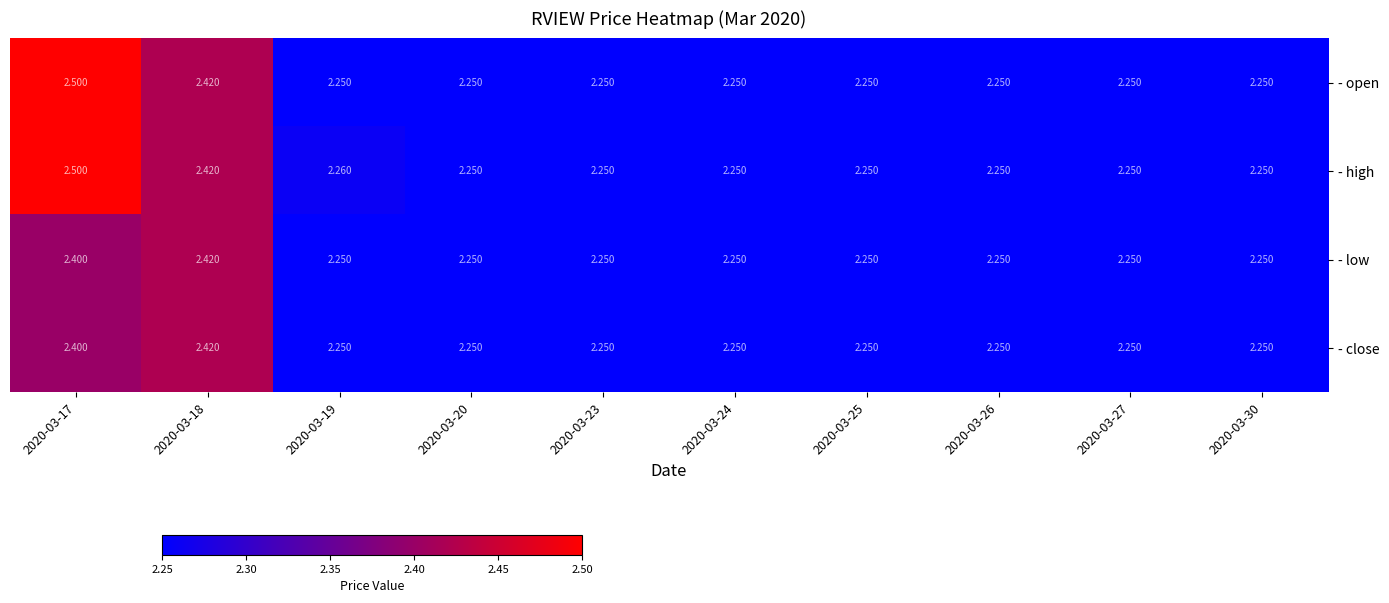

Which series has the largest total across all categories?

- high